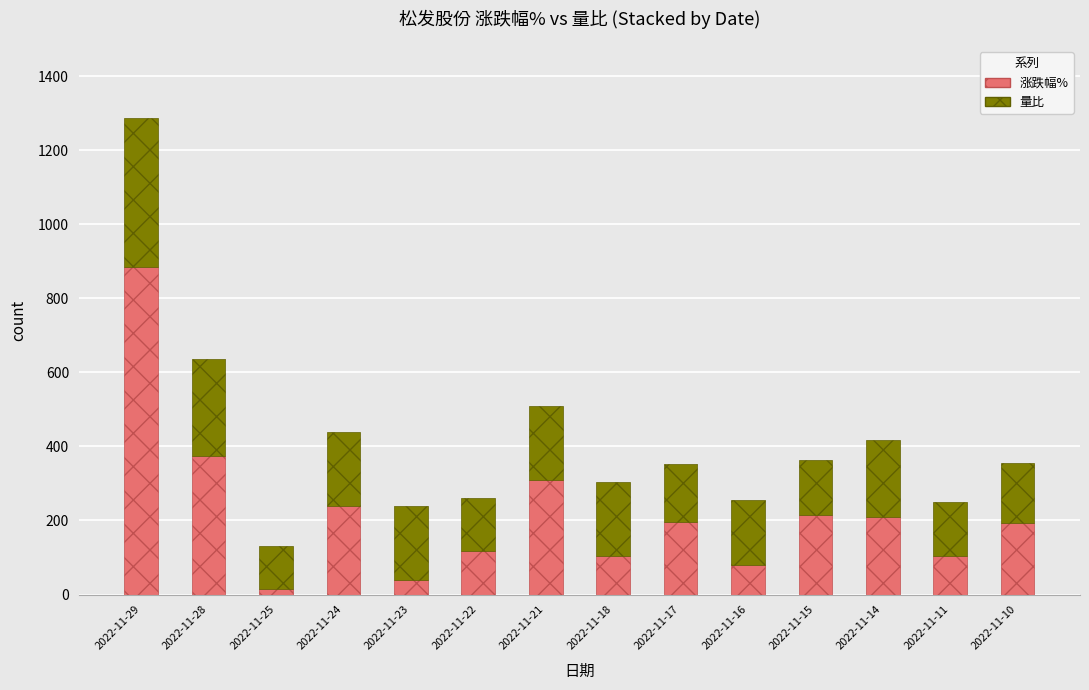

What is the highest value of the 涨跌幅% series?

884.0